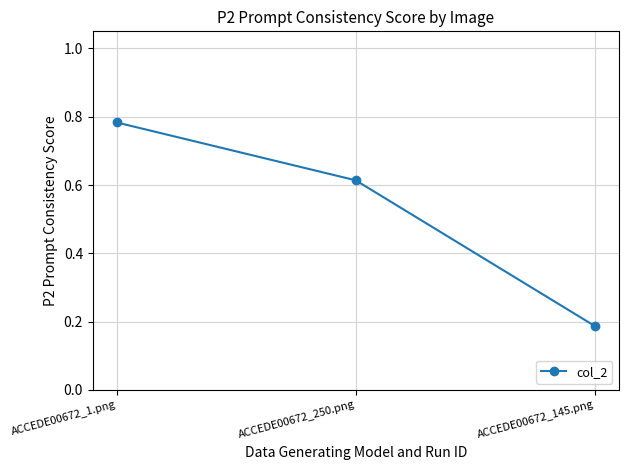

The chart shows a value of 1.1 at ACCEDE00672_1.png. True or false?

False